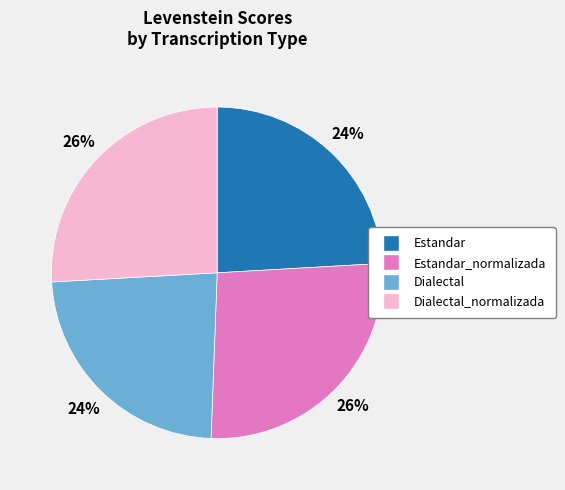

Which has a higher value, Estandar or Estandar_normalizada?

Estandar_normalizada